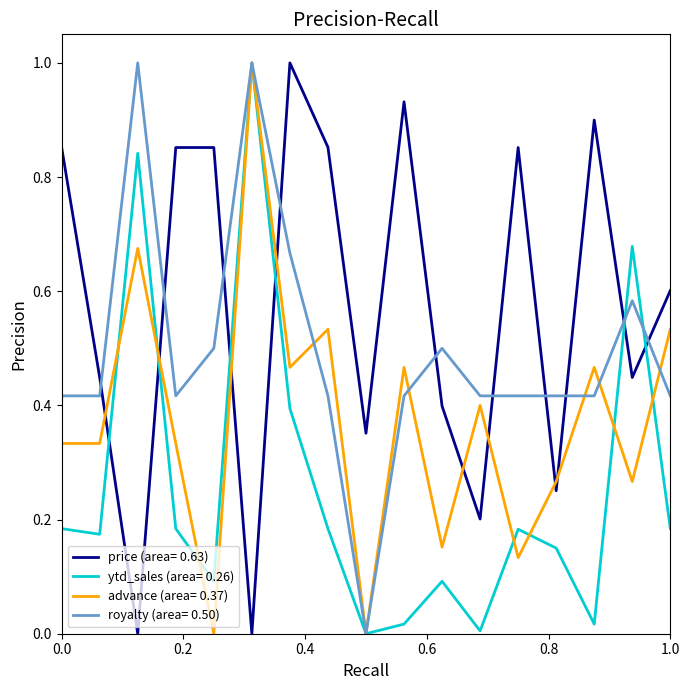

List the series in order of their overall mean, lowest first.

ytd_sales (area= 0.26), advance (area= 0.37), royalty (area= 0.50), price (area= 0.63)